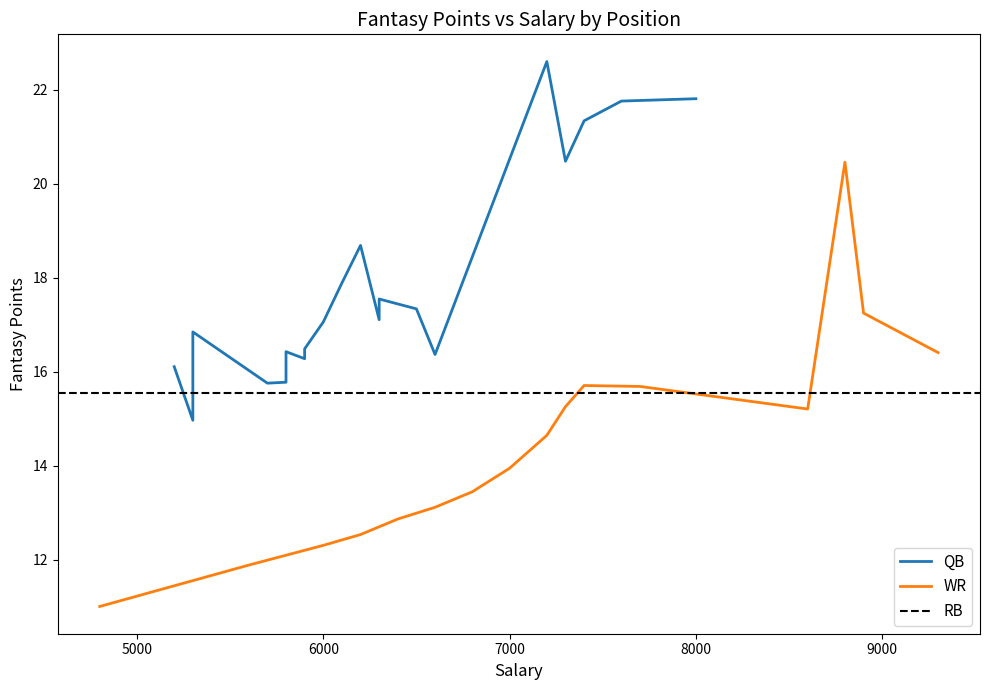

The value of WR at 5000 is 11.2. True or false?

True